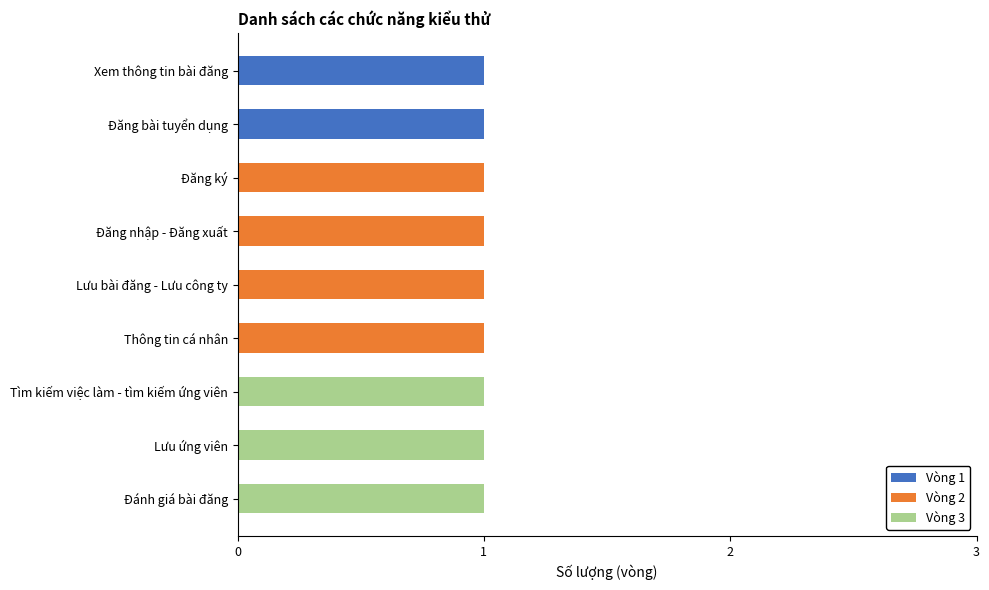

The value of Vòng 1 at Đánh giá bài đăng is 0. True or false?

True